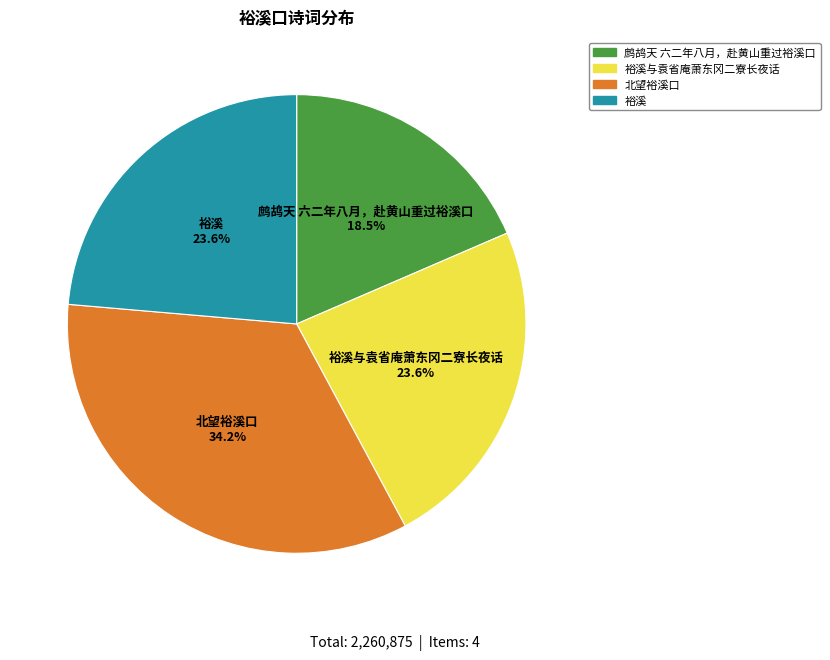

Does any single category account for the majority?

No